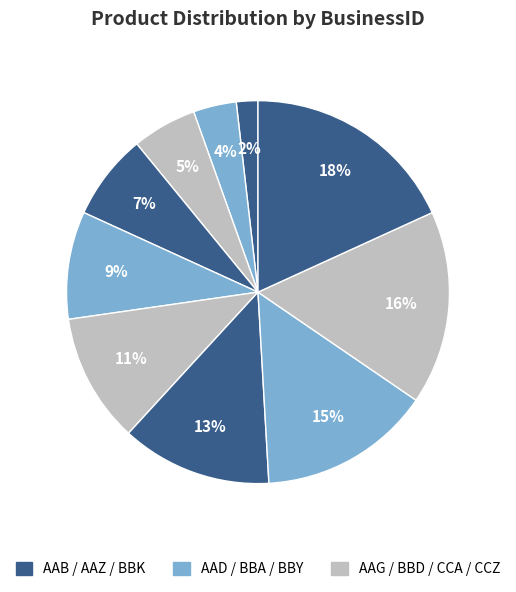

How many slices are in this pie chart?

10